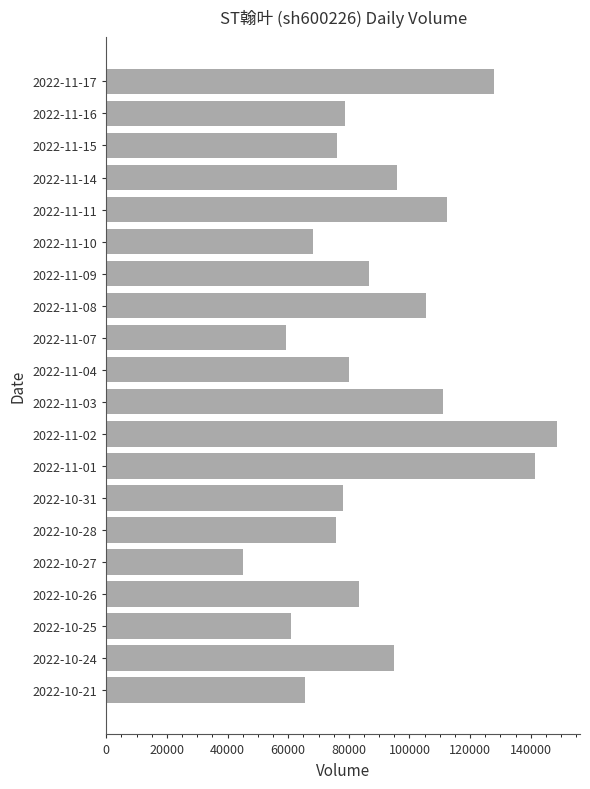

What is the difference between the maximum and second lowest values?

89637